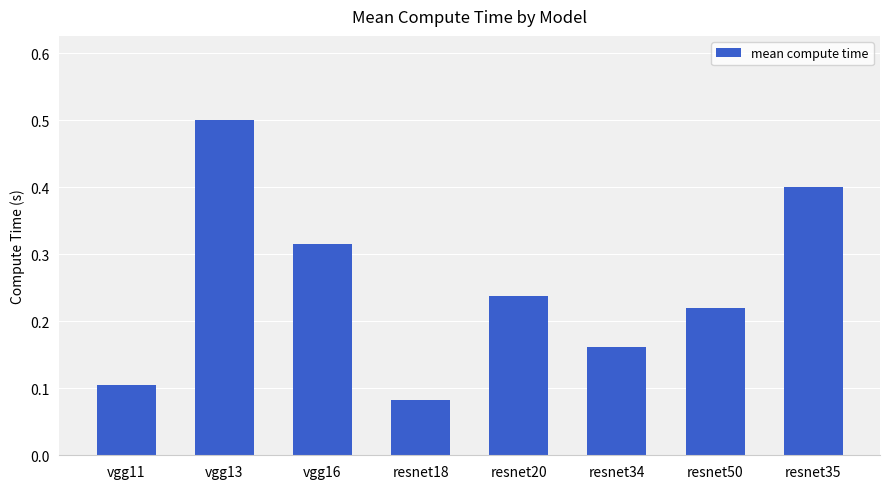

What is the label of the 7th bar from the left?

resnet50